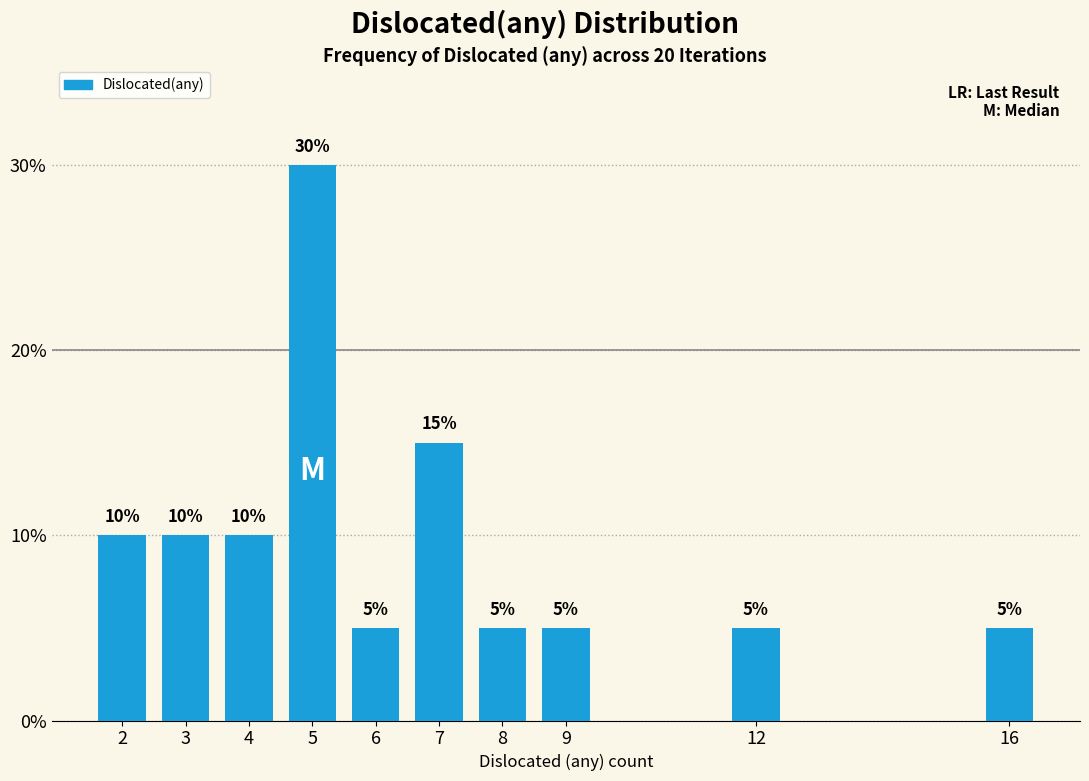

Reading left to right, extract all data points from this chart.

2=10	3=10	4=10	5=30	6=5	7=15	8=5	9=5	12=5	16=5